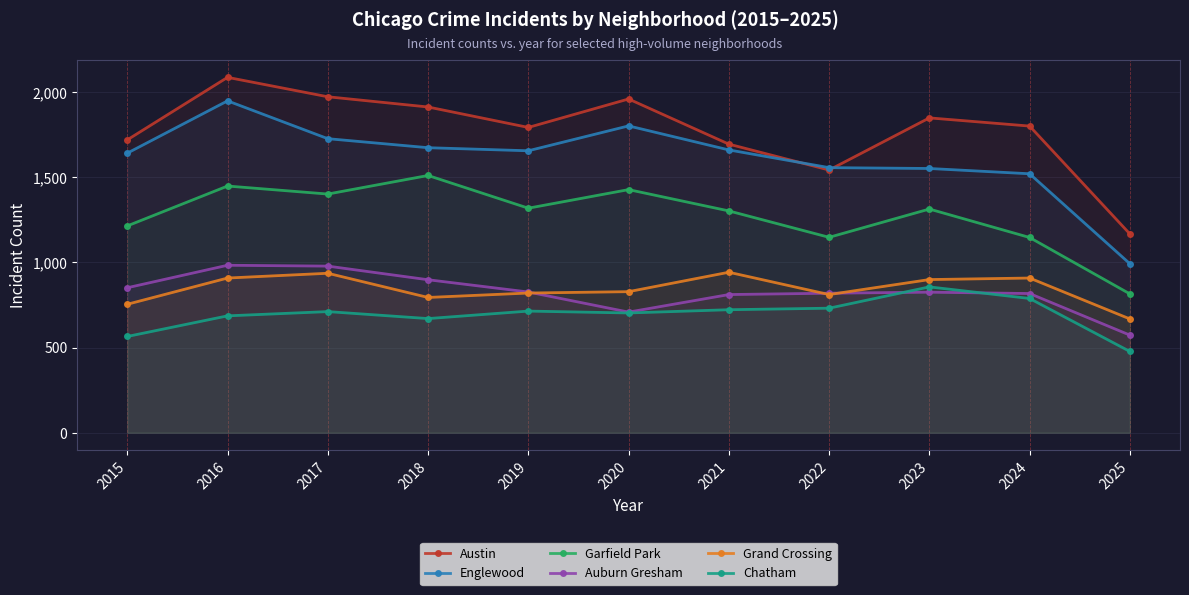

What is the smallest value displayed?

477